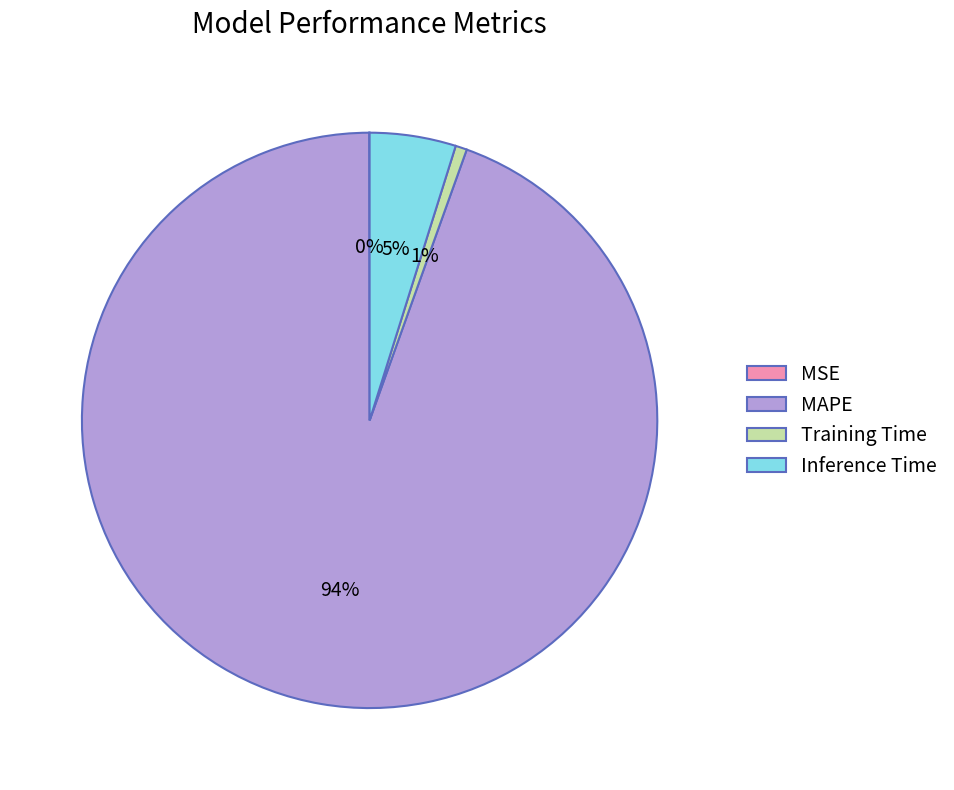

Does any single category account for the majority?

Yes